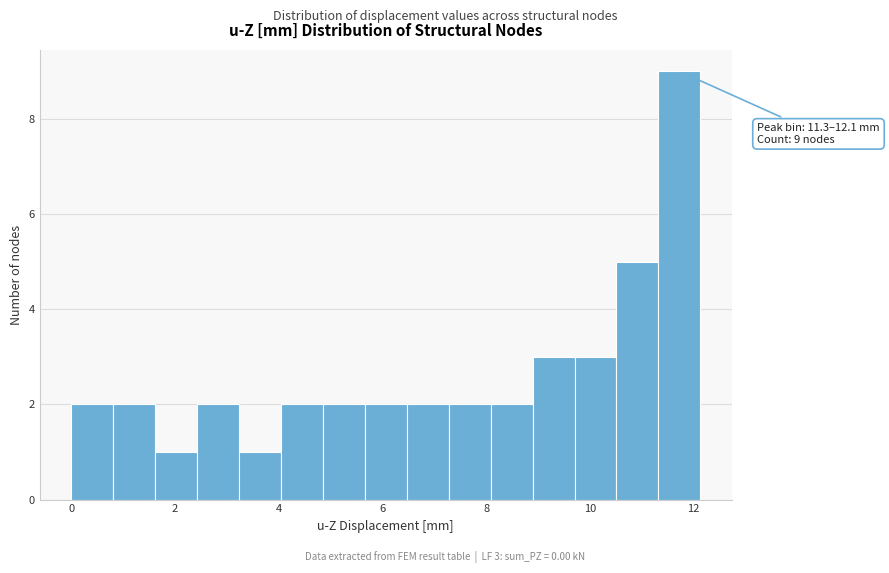

Which range on the x-axis has the tallest bar?

11.4 to 12.2